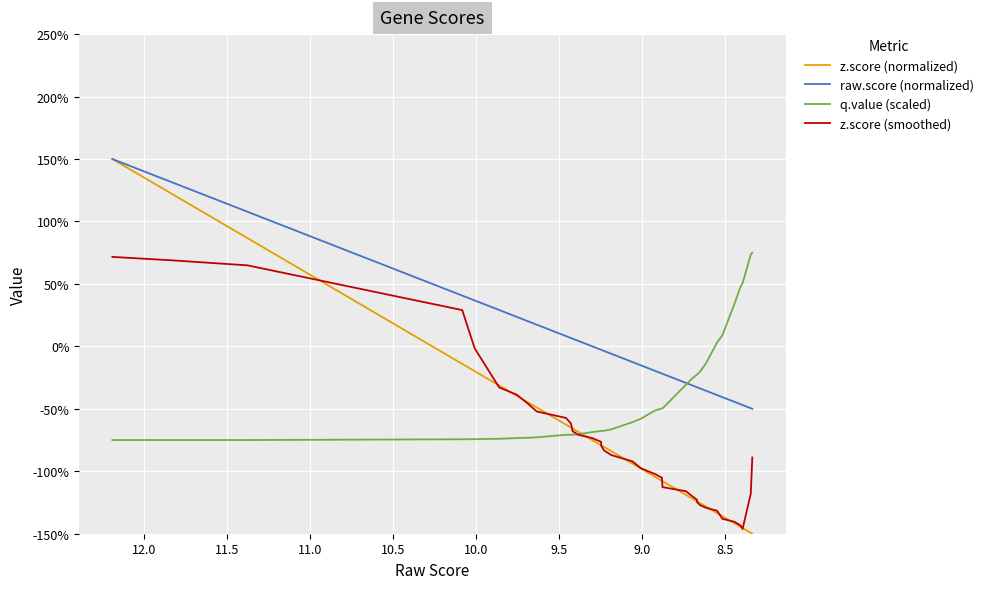

Which series has the largest range (max minus min)?

z.score (normalized)